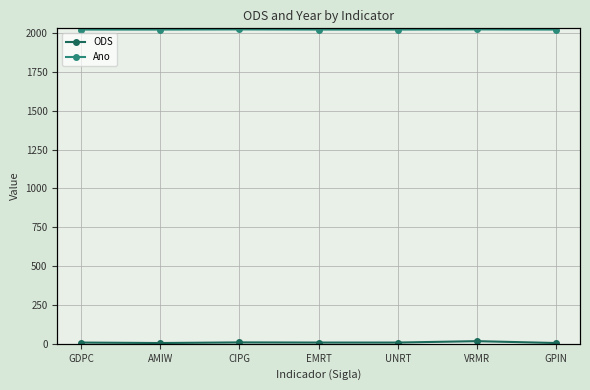

True or false: ODS and Ano cross at least once.

False